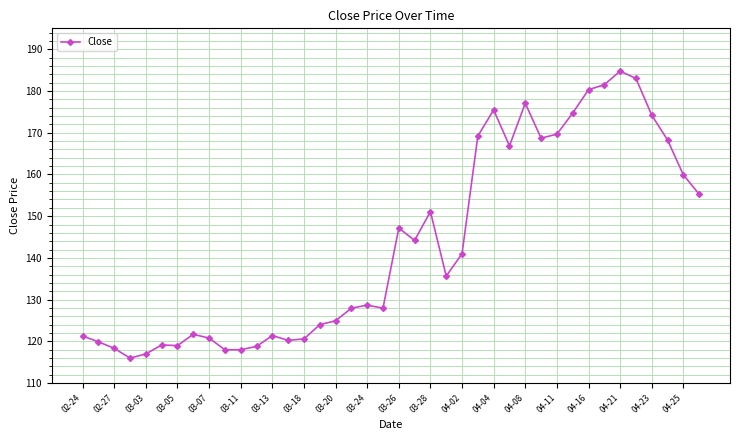

What is the smallest value displayed?

116.0